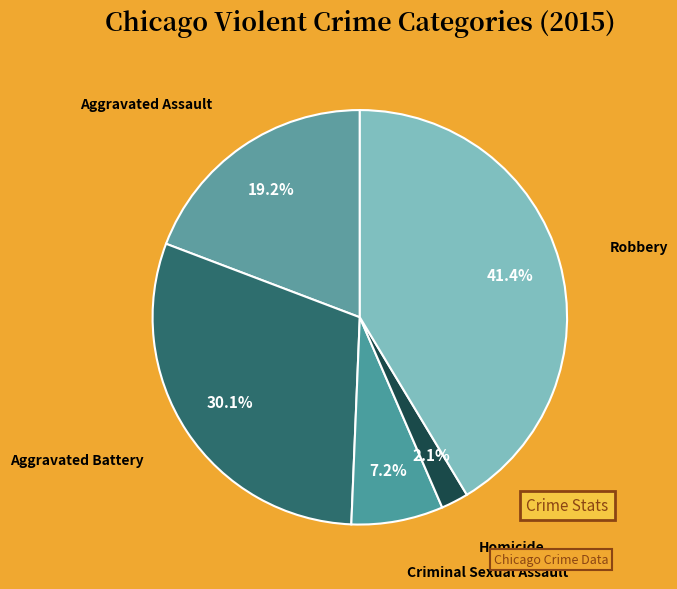

Rank the categories by value from highest to lowest.

Robbery, Aggravated Battery, Aggravated Assault, Criminal Sexual Assault, Homicide